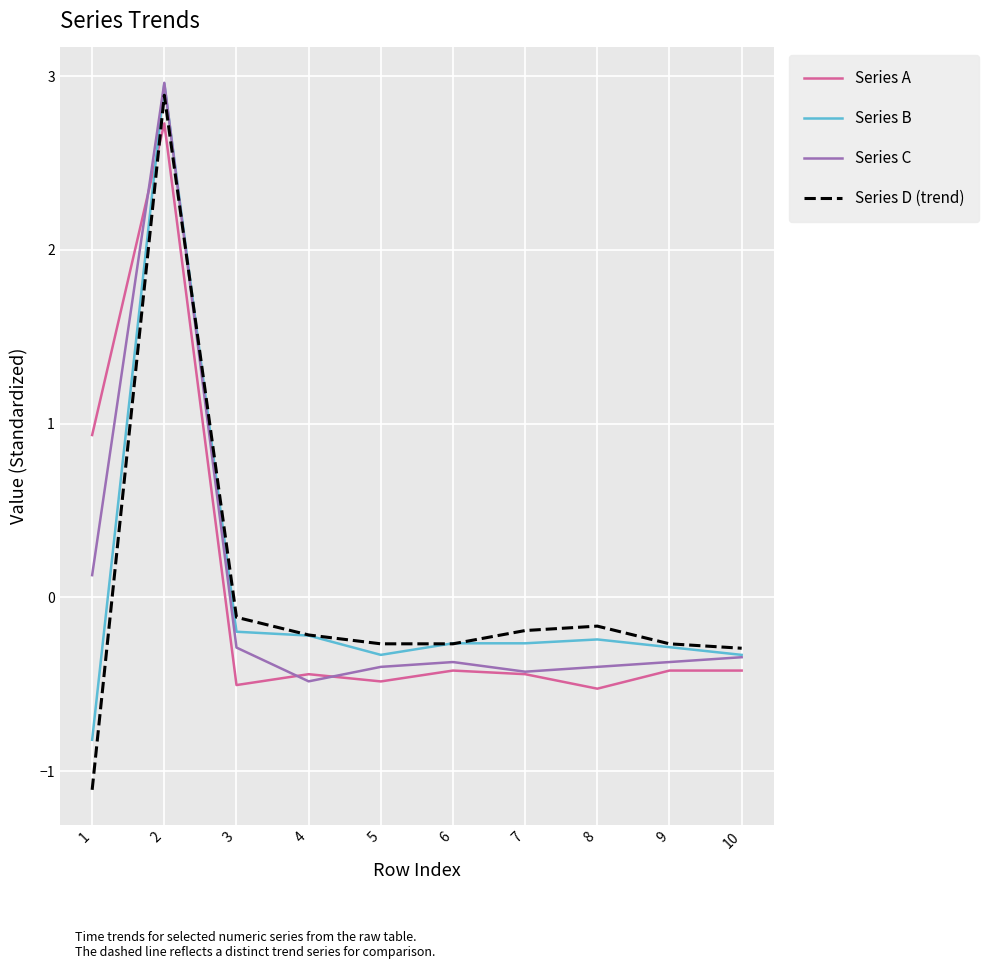

The value of Series A at 5 is -0.5. True or false?

True